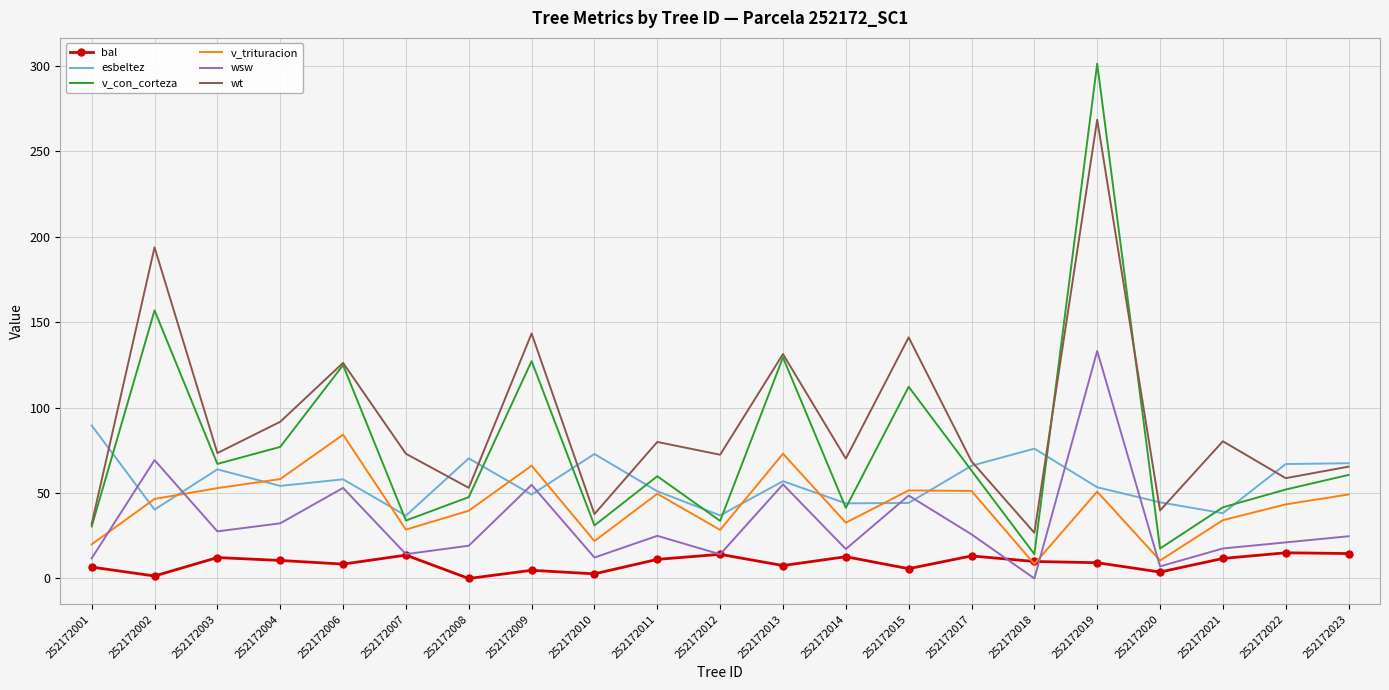

What is the greatest value displayed?

301.1